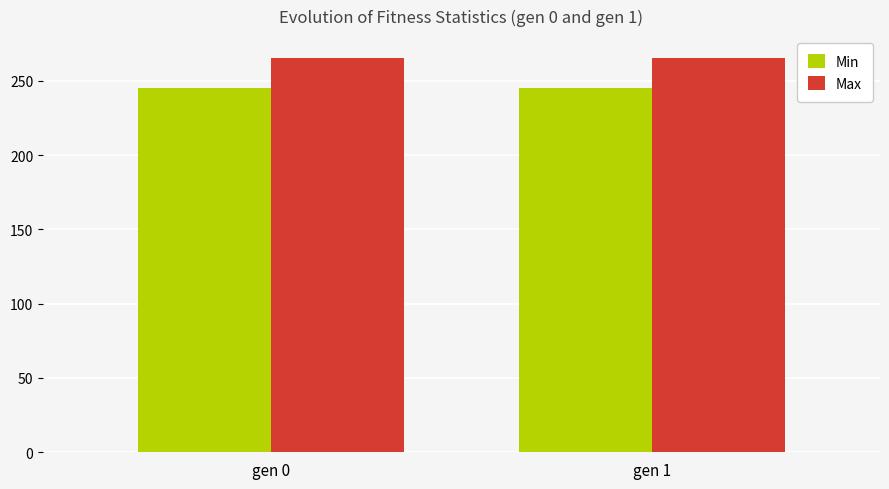

List the series in order of their overall mean, lowest first.

Min, Max